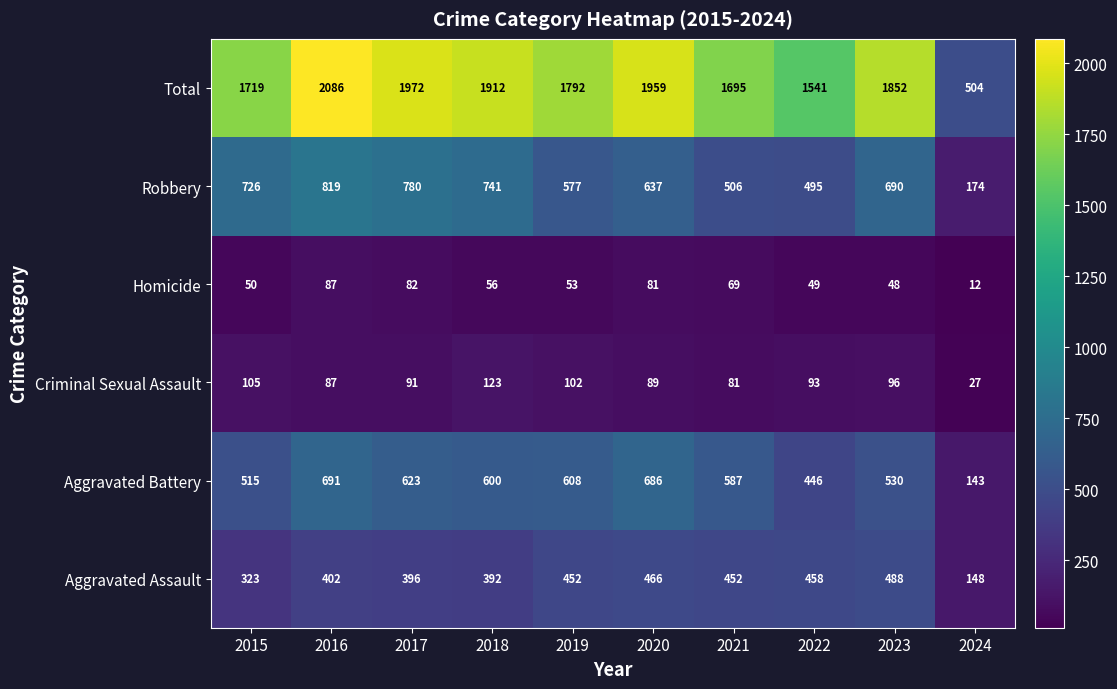

True or false: Aggravated Assault has a value of 673 at 2017.

False